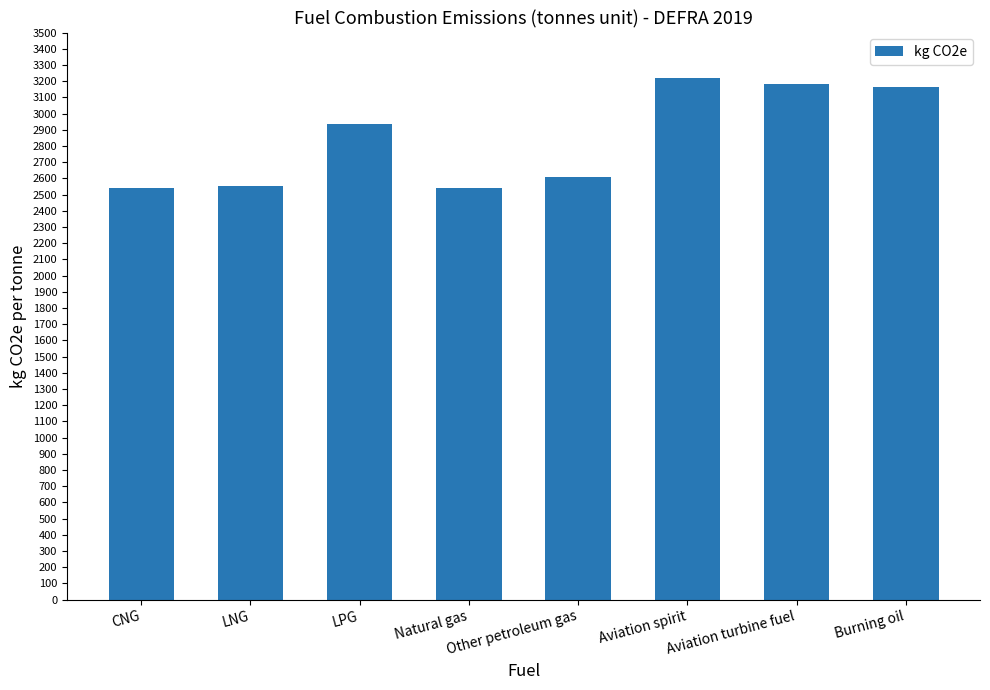

What is the change in value from LPG to Natural gas?

-394.8